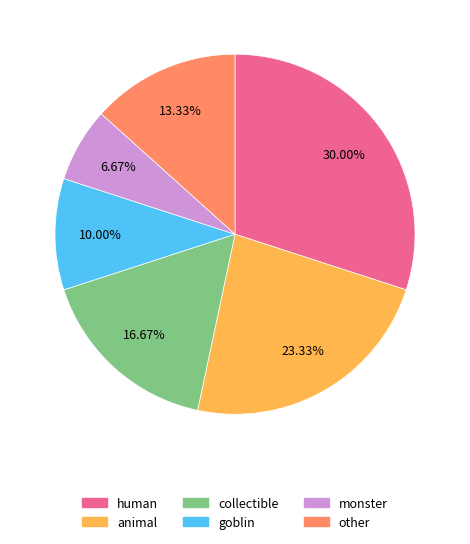

Is there a majority slice in this chart?

No